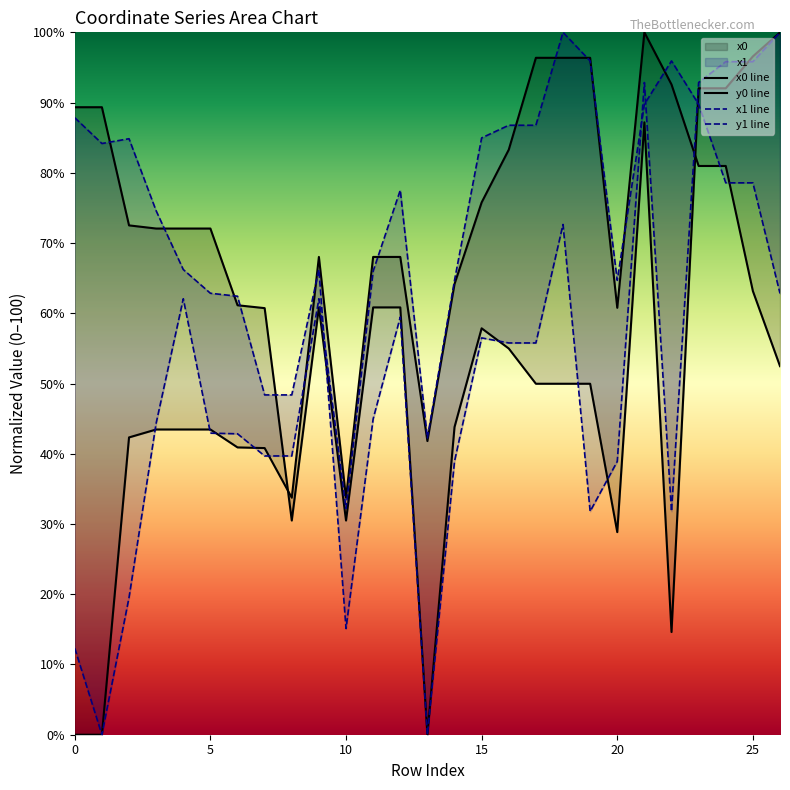

After their last crossing, which series has the higher values: y1 line or y0 line?

y1 line